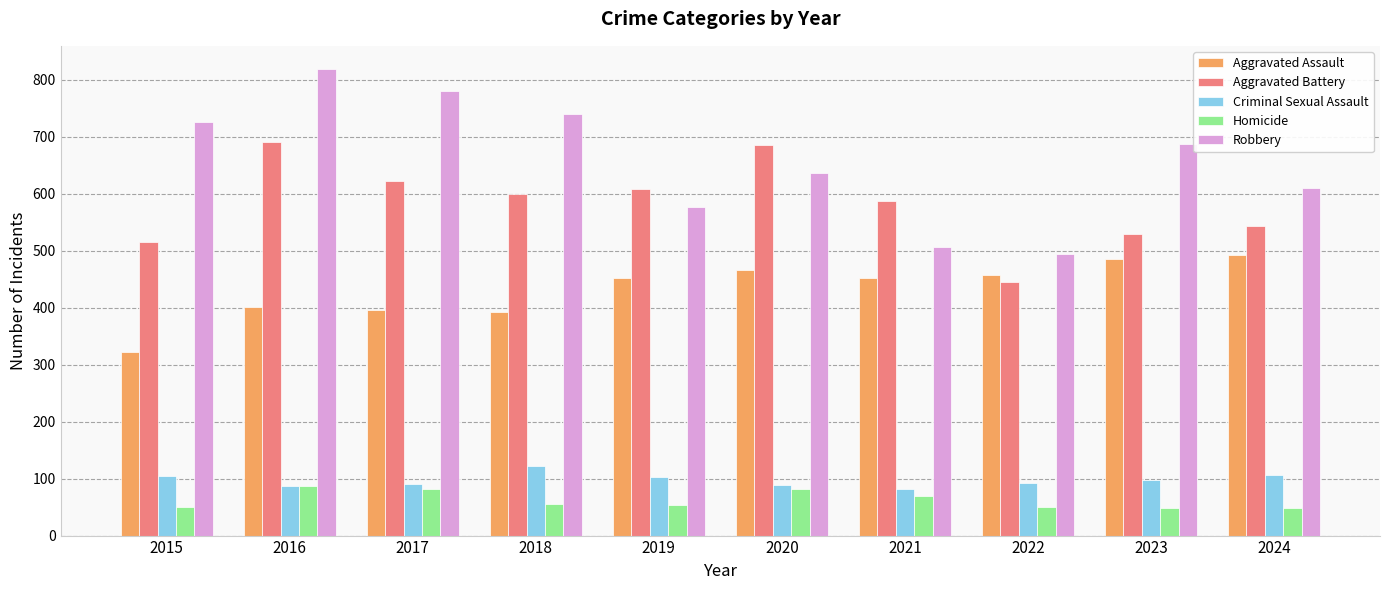

How many data points does each series have?

10